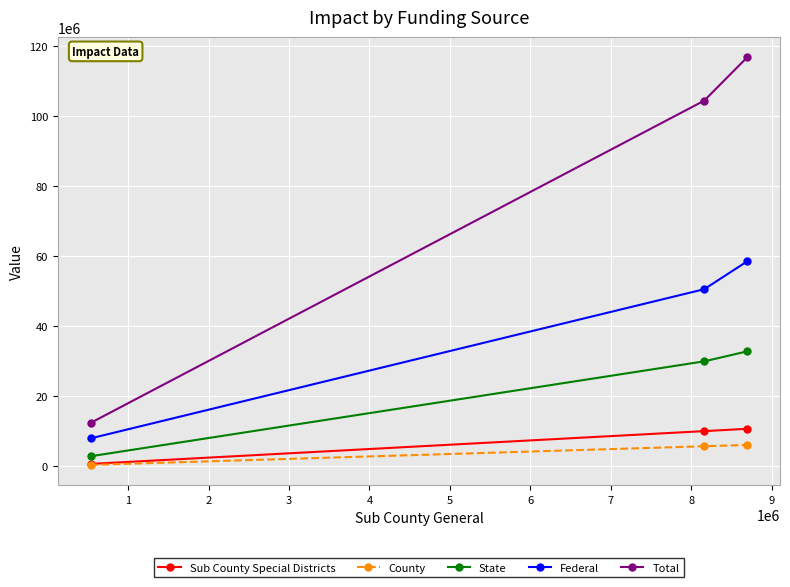

Which series has the largest total across all categories?

Total